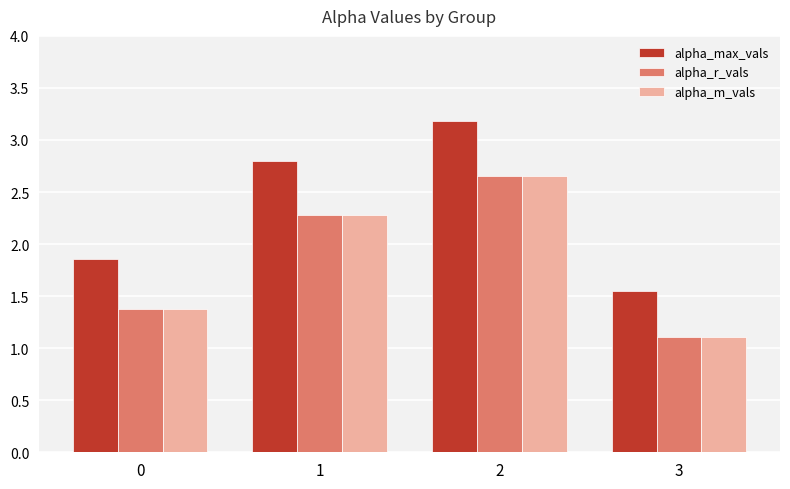

What is the highest value of the alpha_max_vals series?

3.2